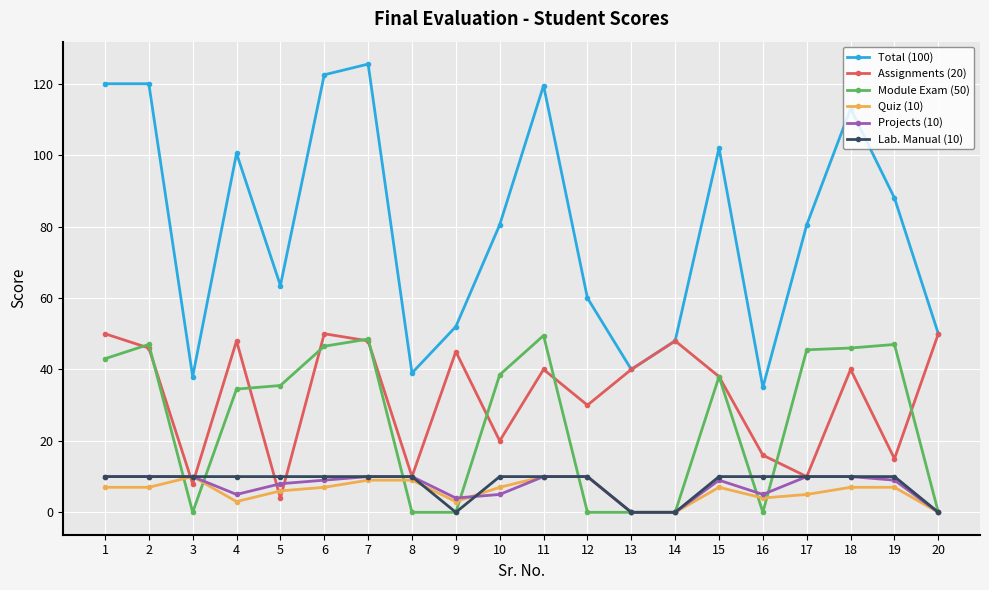

Which series has the largest total across all categories?

Total (100)